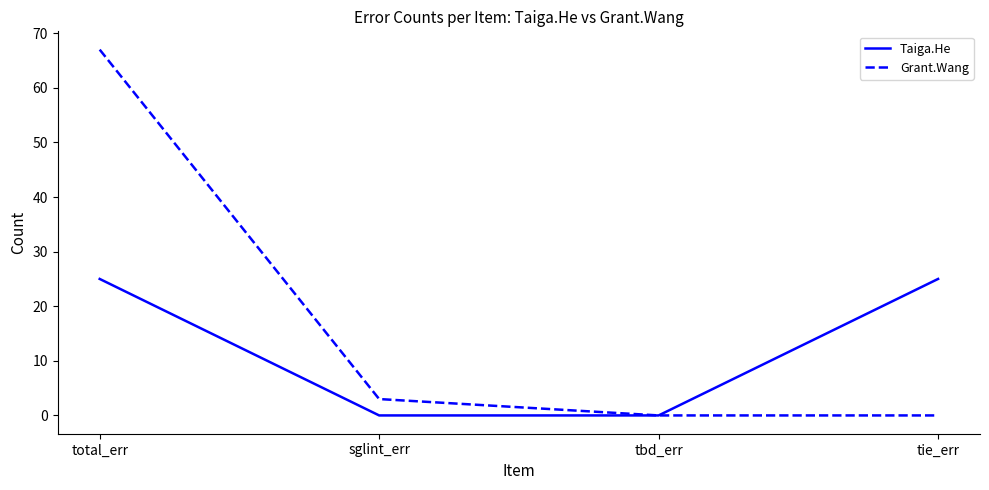

True or false: Taiga.He has more than 1 points higher than both neighbors.

False